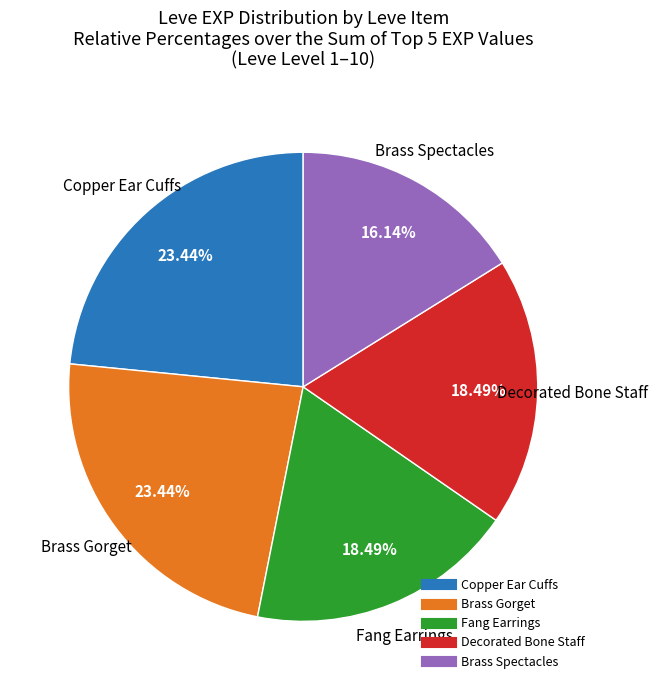

Does any single category account for the majority?

No